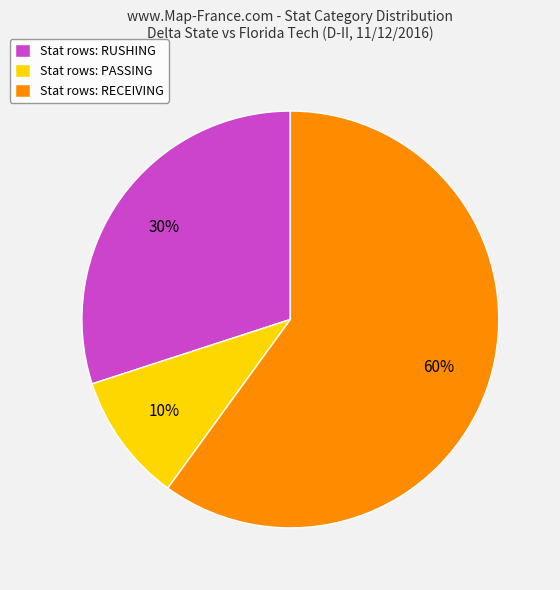

Do Stat rows: PASSING and Stat rows: RECEIVING together represent more than half of the pie?

Yes